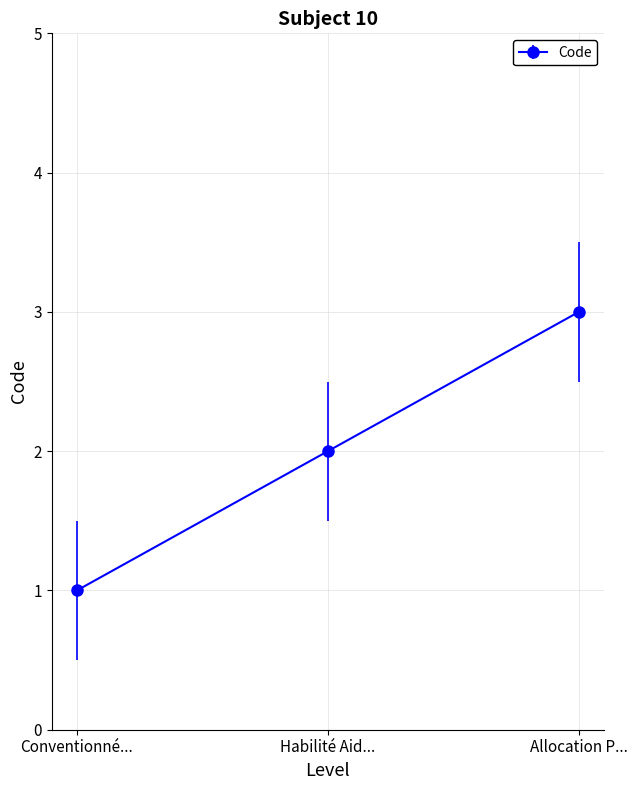

Which category has the lowest value across all series?

Conventionné...